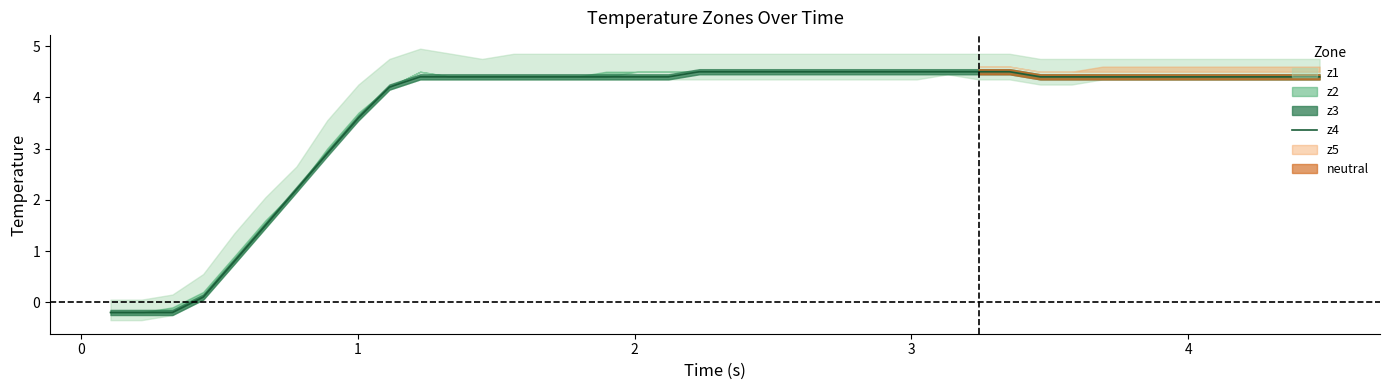

How many values exceed 4?

31